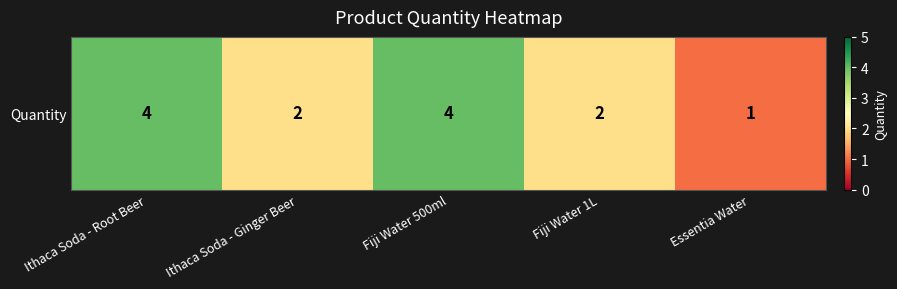

True or false: the data shows 1 at Ithaca Soda - Root Beer.

False